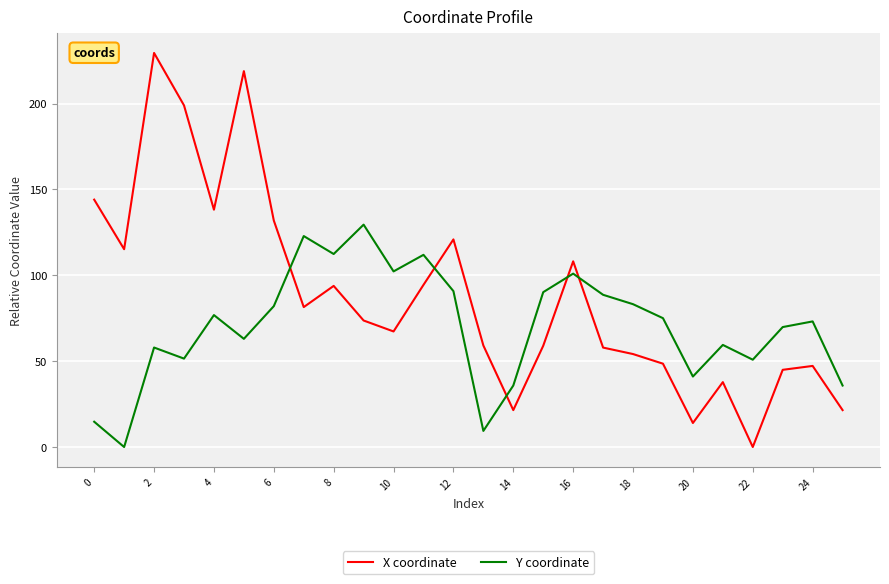

What is the maximum value for Y coordinate?

129.5